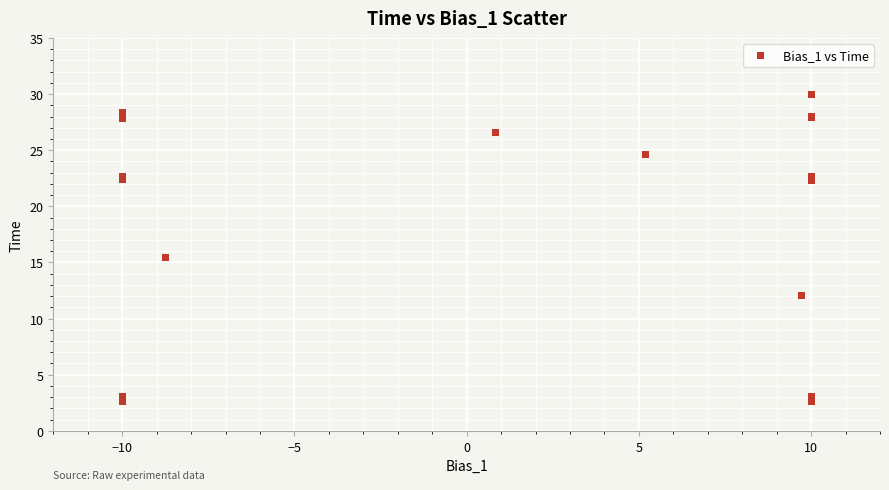

What Y value in the scatter plot is closest to 16?

15.5